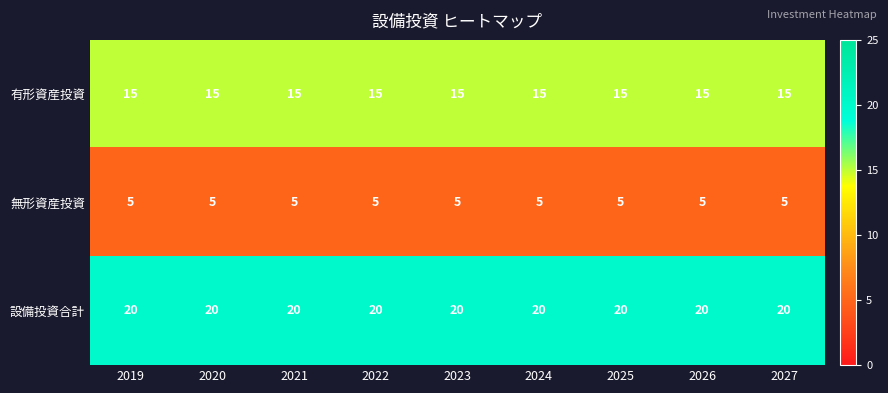

What value does the 設備投資合計 series have at 2019?

20